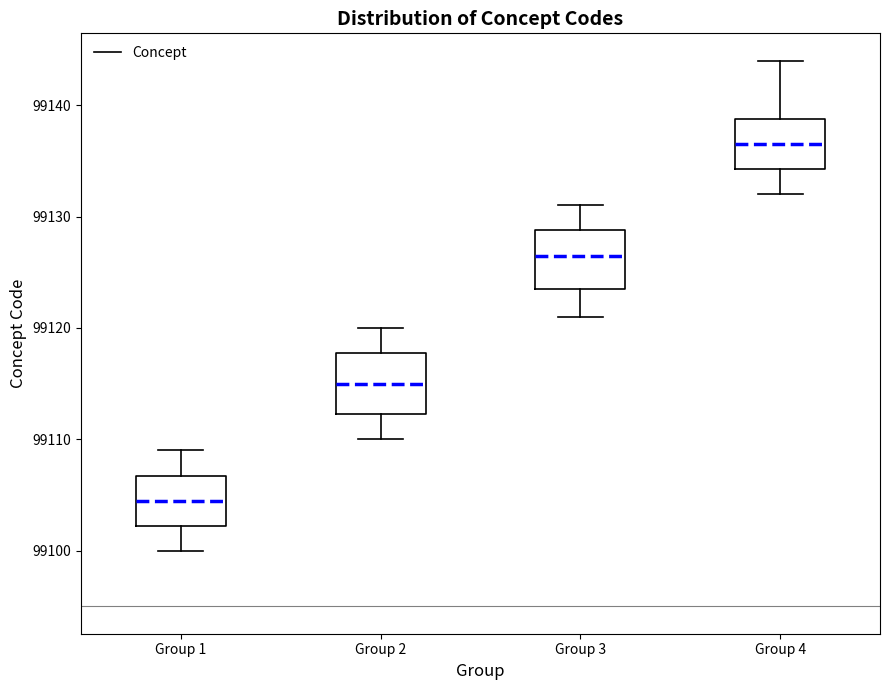

Reading left to right, read every box against the y-axis: the position of its median line, the range the box covers, and the ends of its whiskers. The values are not printed on the chart, so give them approximately, as read against the axis.

Group 1: median 99105, box 99102 to 99107, whiskers 99100 to 99109
Group 2: median 99115, box 99112 to 99118, whiskers 99110 to 99120
Group 3: median 99127, box 99124 to 99129, whiskers 99121 to 99131
Group 4: median 99137, box 99134 to 99139, whiskers 99132 to 99144